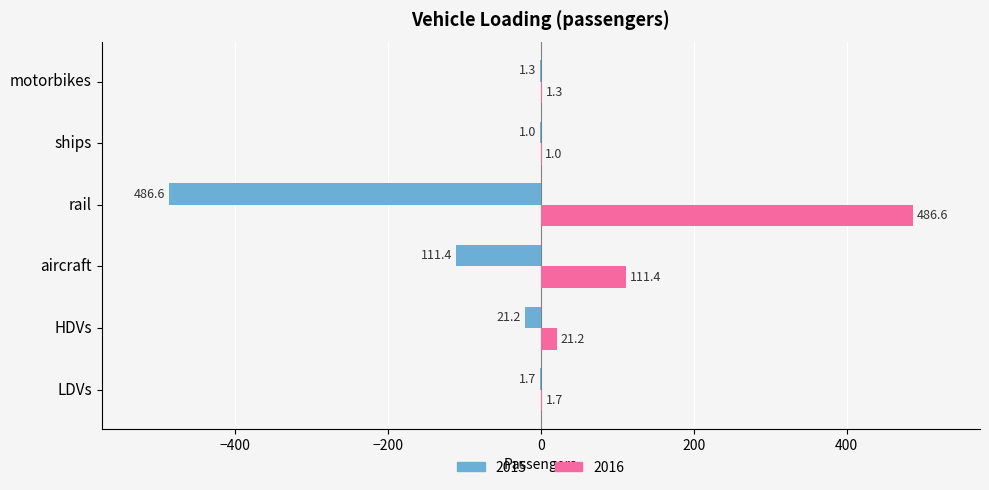

Which series has the largest total across all categories?

2016